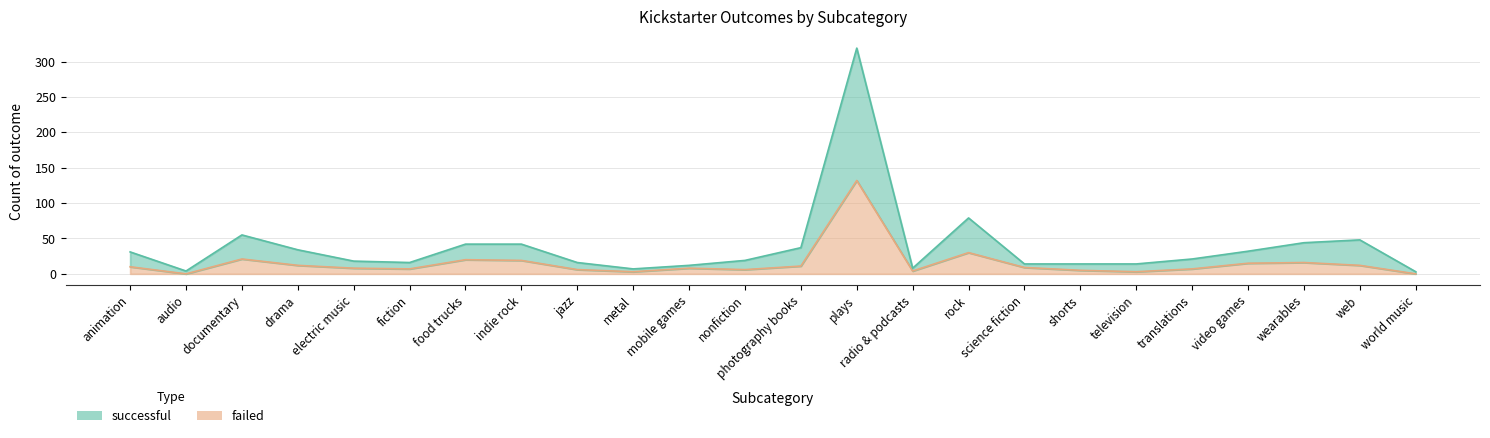

True or false: failed has more than 1 points higher than both neighbors.

True